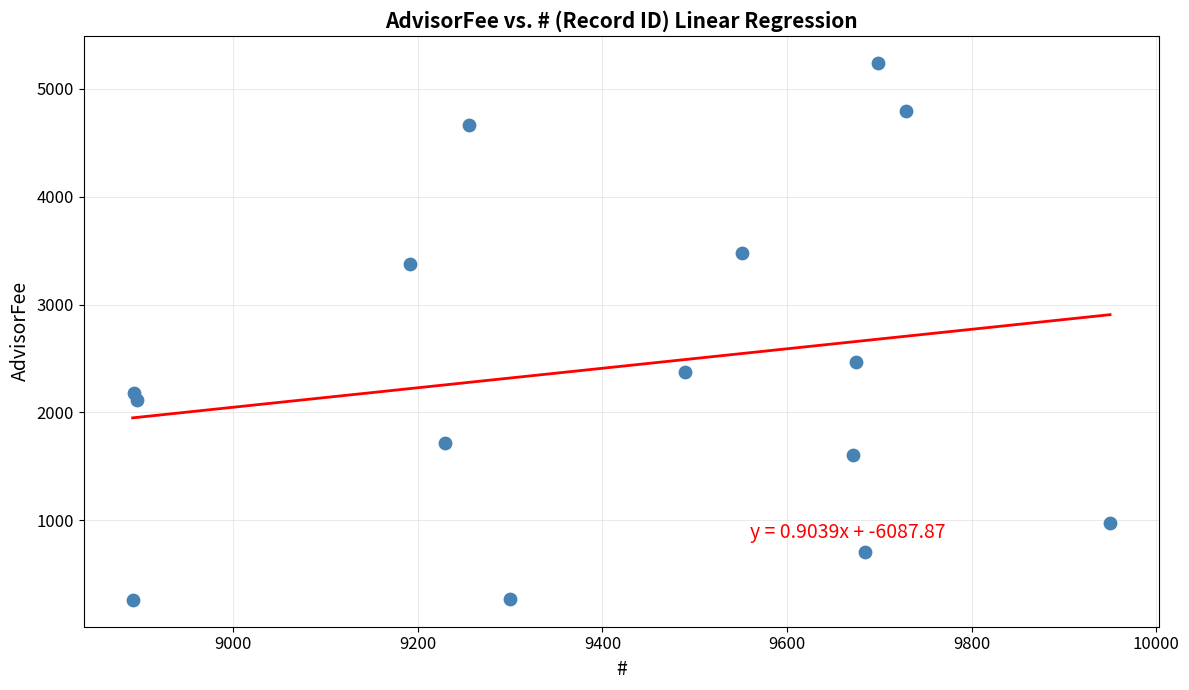

What Y value in the scatter plot is closest to 2752?

2467.6